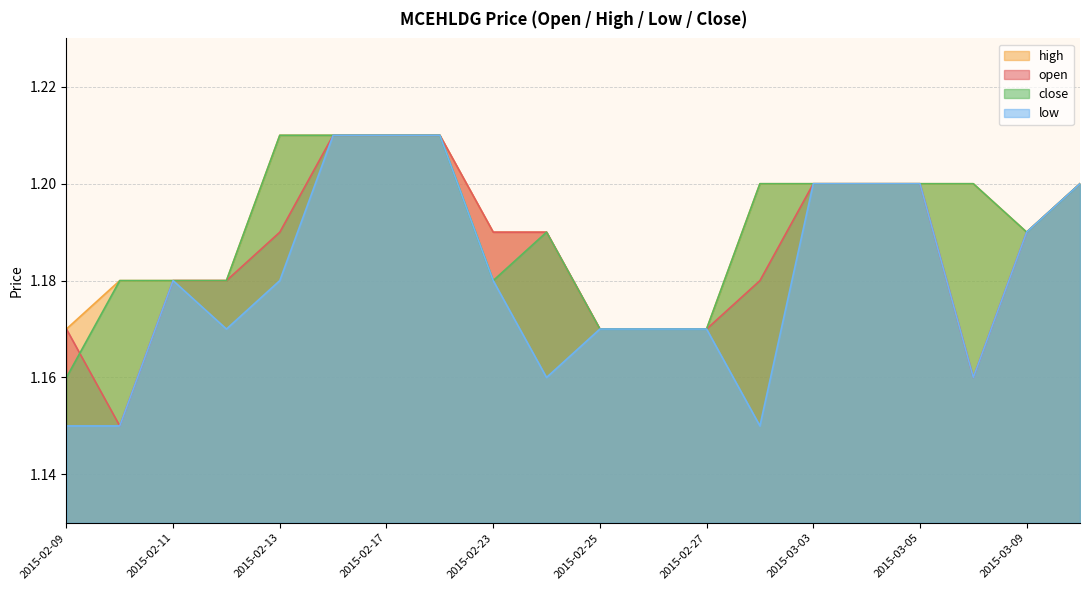

Does the chart display data point markers on the line(s)?

No